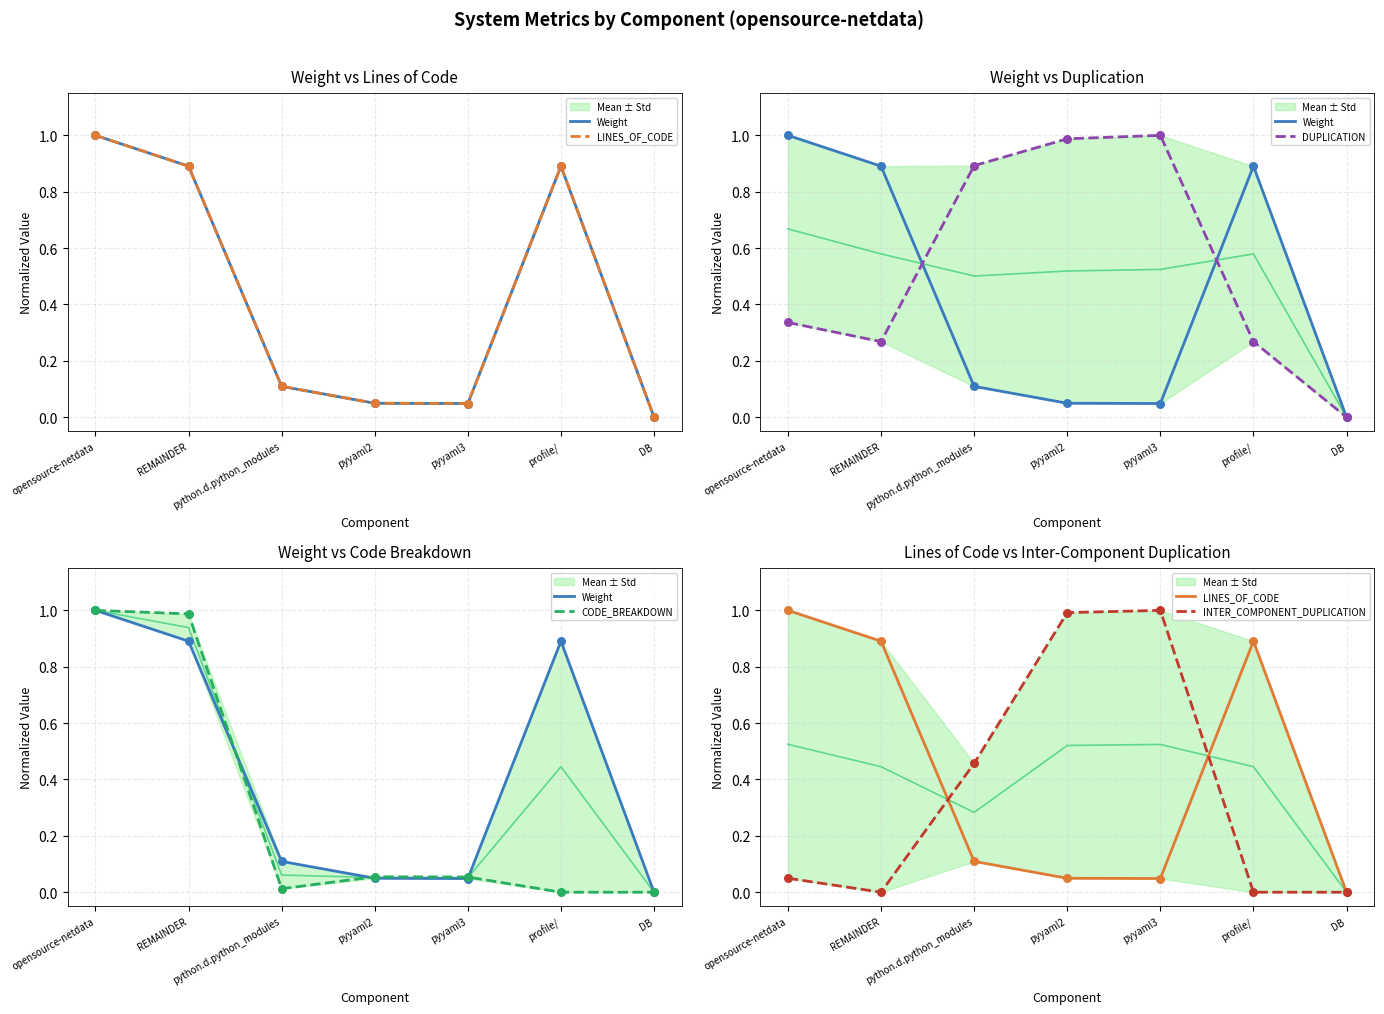

At which category is the sum across all series the highest?

opensource-netdata